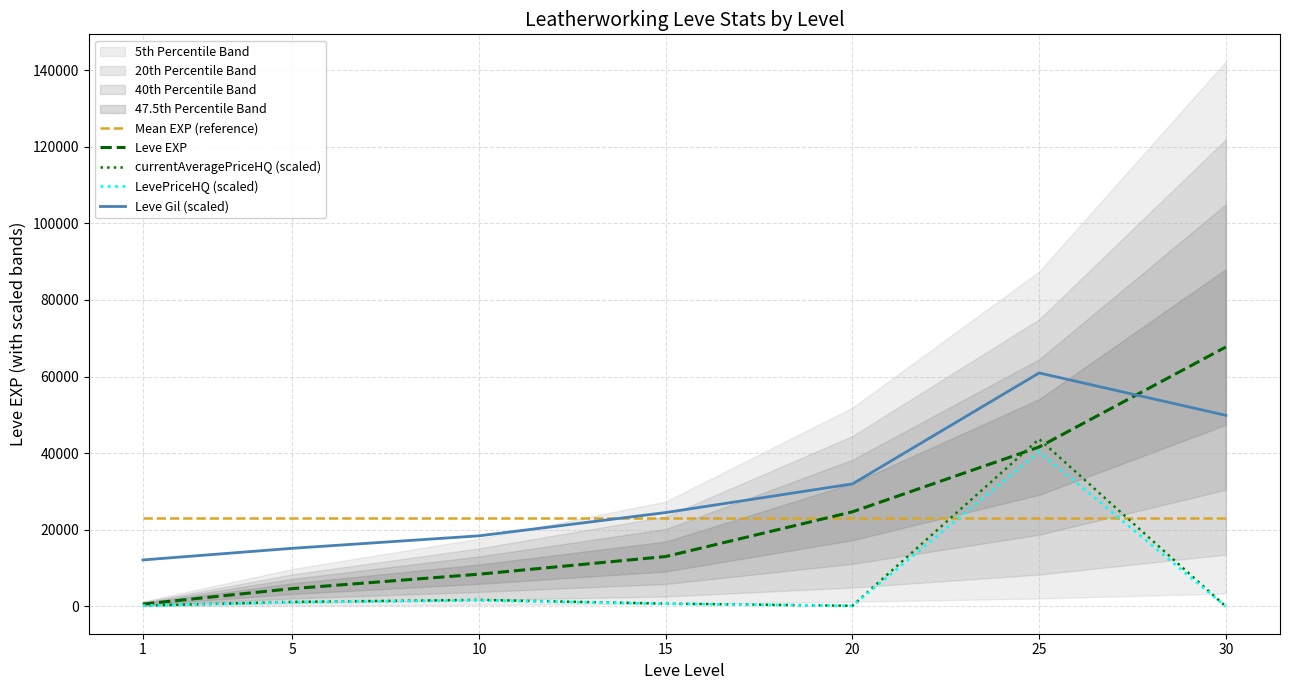

True or false: Leve Gil (scaled) has more than 0 points higher than both neighbors.

True